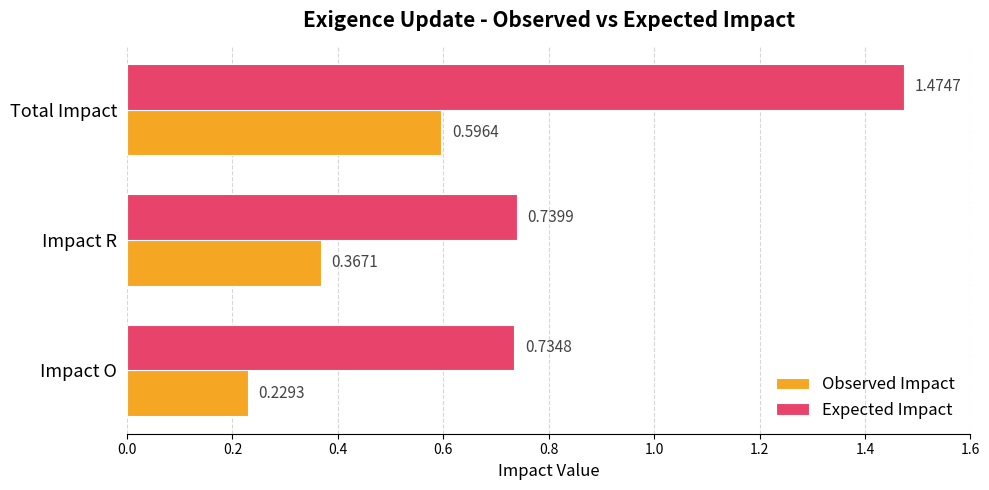

Which category has the highest value in the Observed Impact series?

Total Impact